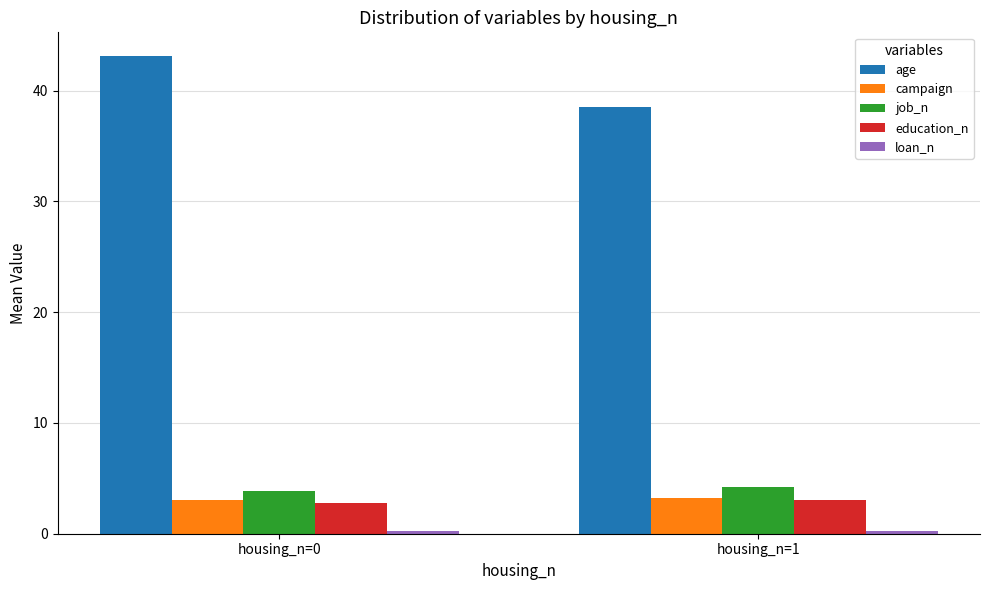

What is the maximum value shown in the chart?

43.1